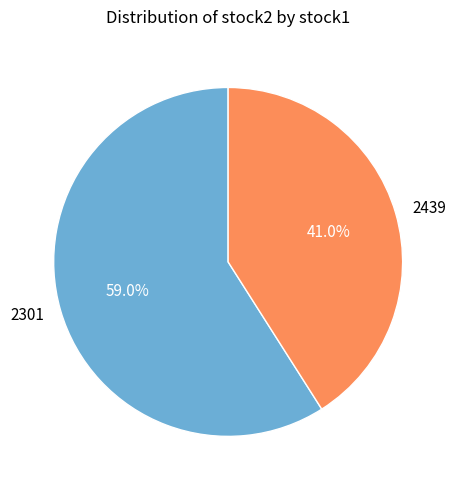

The 2301 slice represents 70% of the pie. True or false?

False